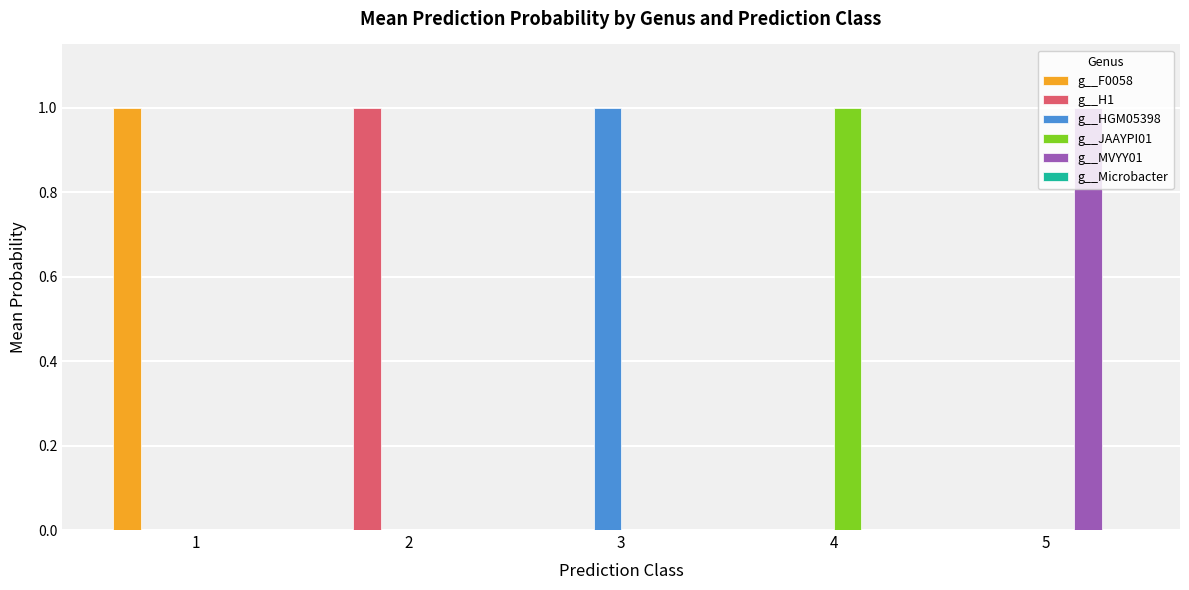

At which label does g__H1 reach its peak?

2